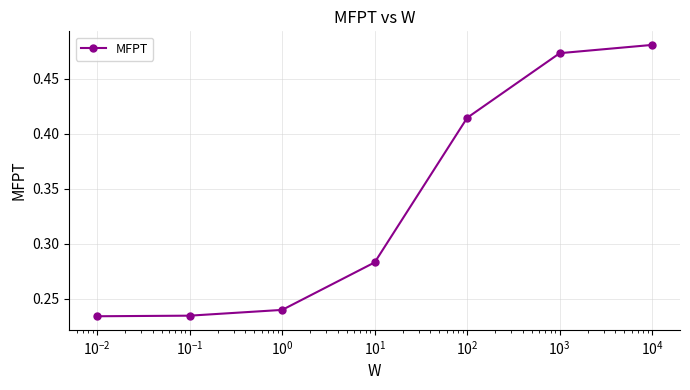

How many values are between 0 and 1?

7